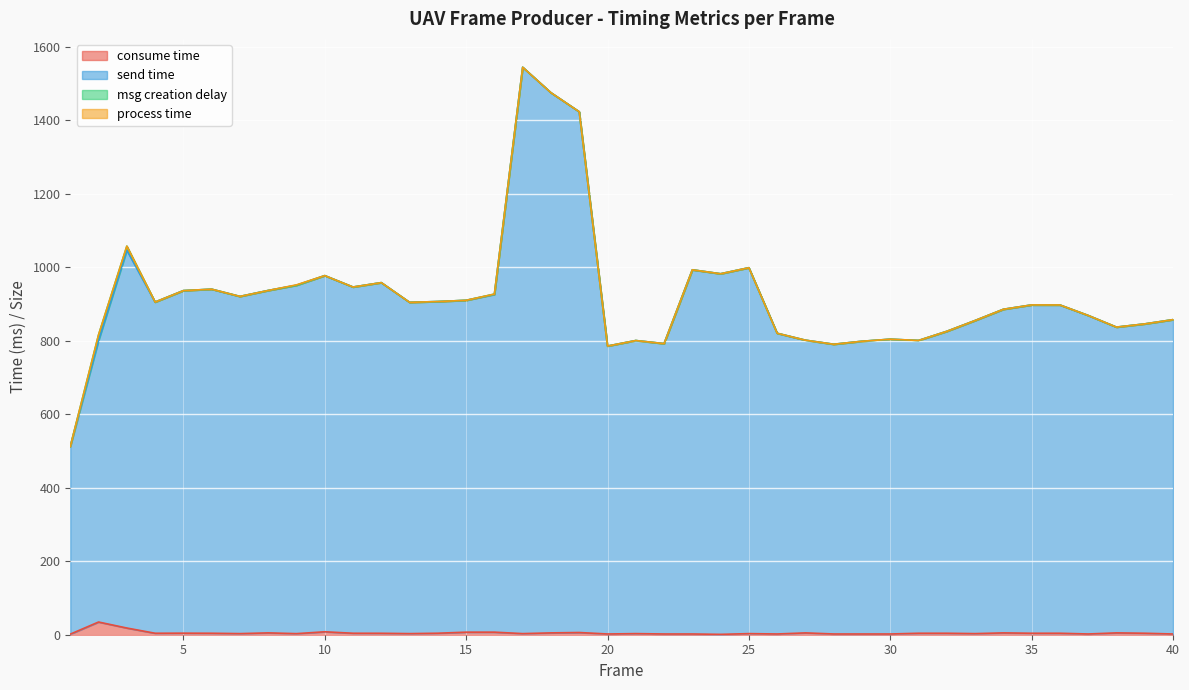

Where is send time nearest to the value 1028?

3